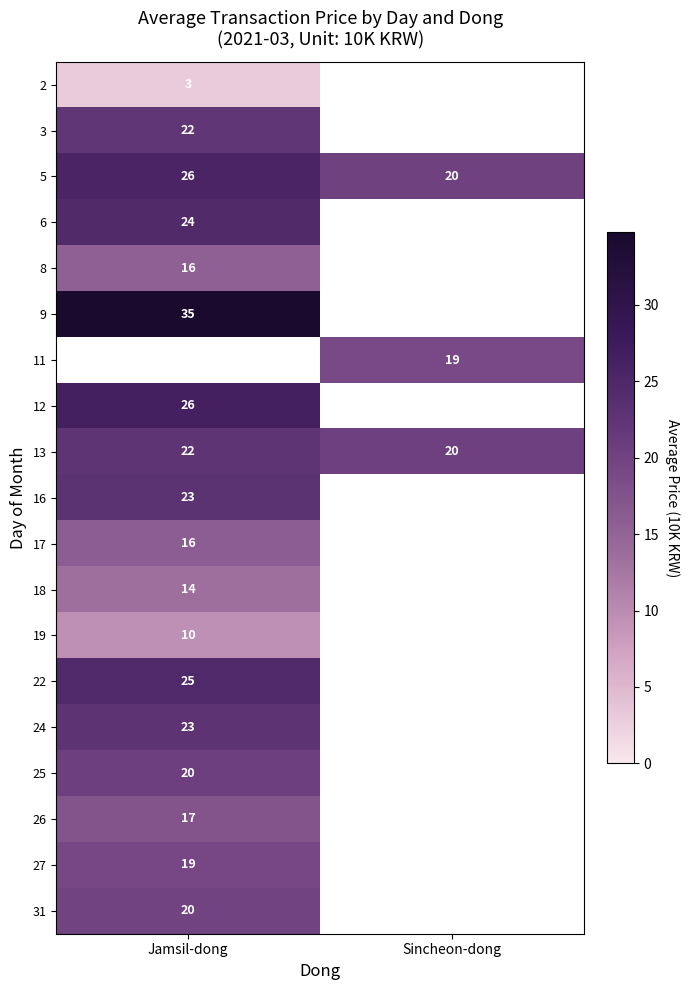

Count the number of categories in the chart.

2